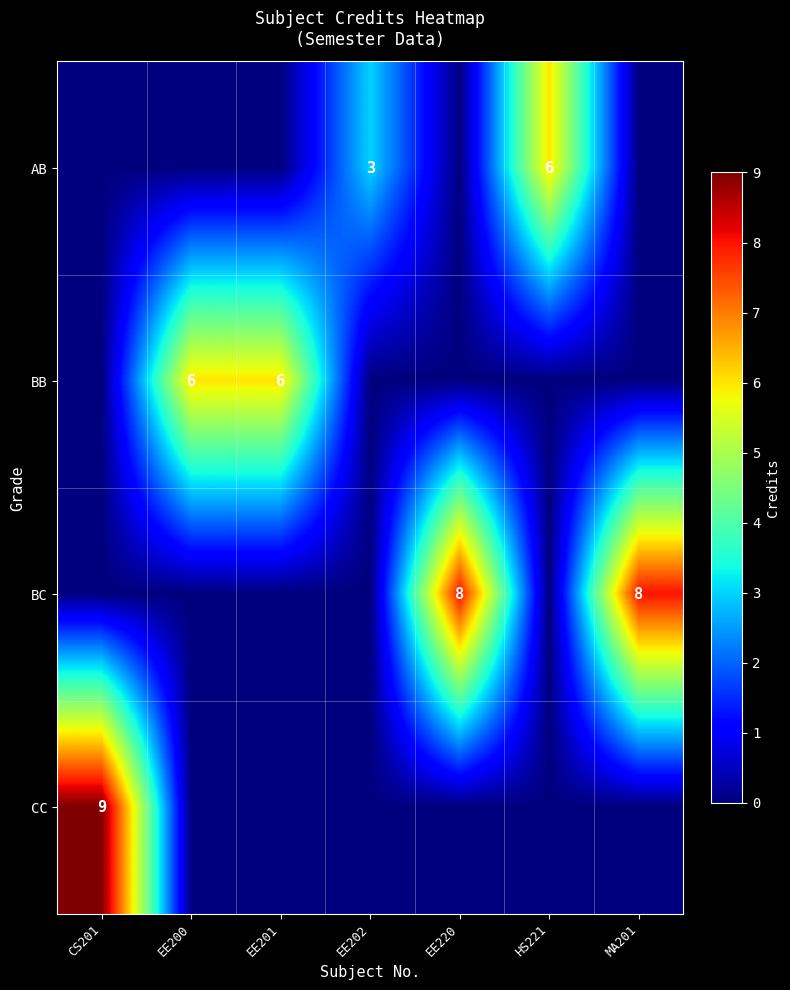

What is the difference between the second highest and minimum values in the BC series?

8